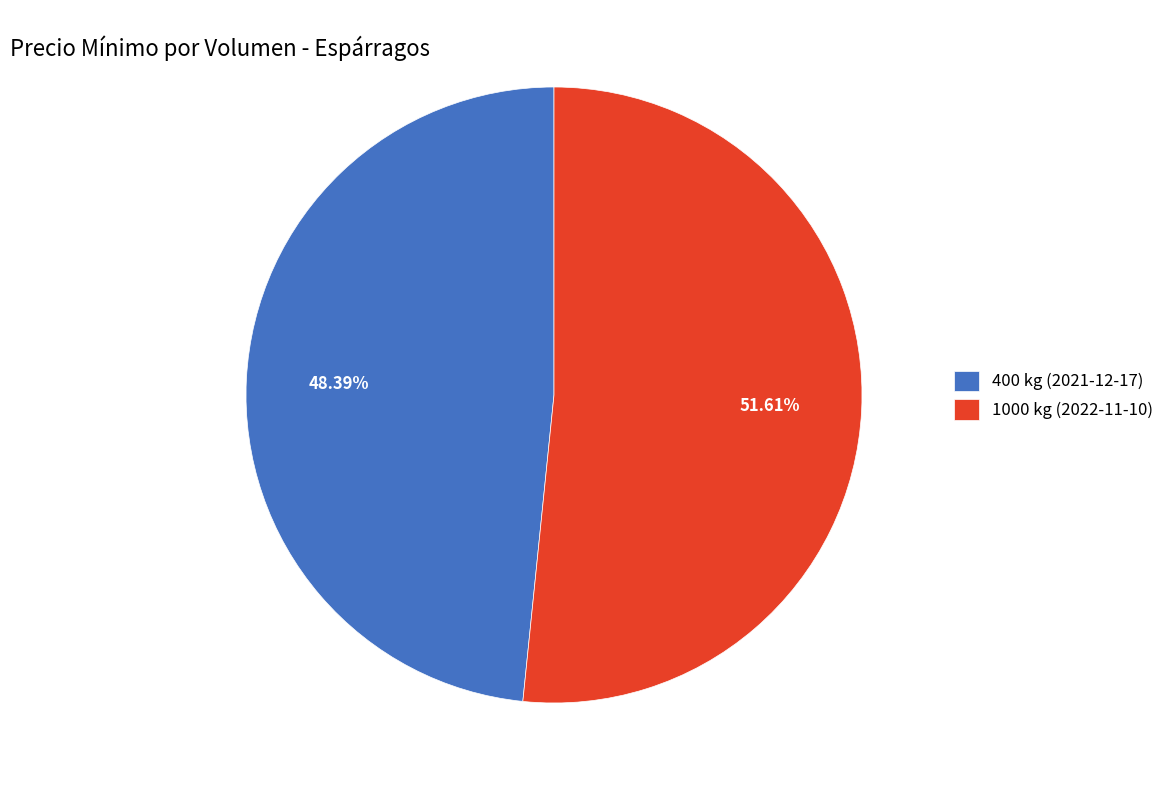

To the nearest percent, what portion does 1000 kg (2022-11-10) represent?

52%